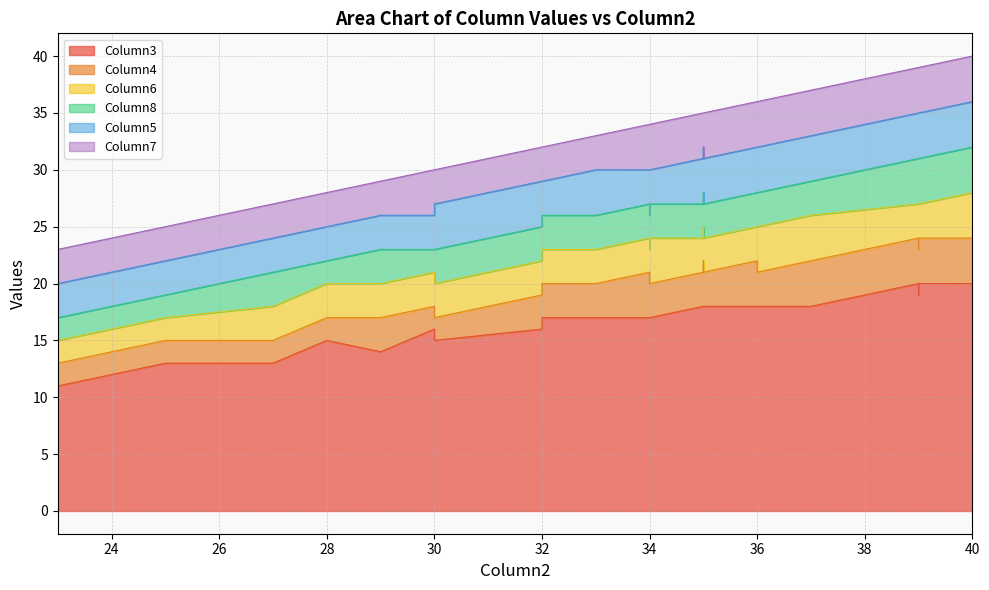

The value of Column3 at 21 is 9. True or false?

False